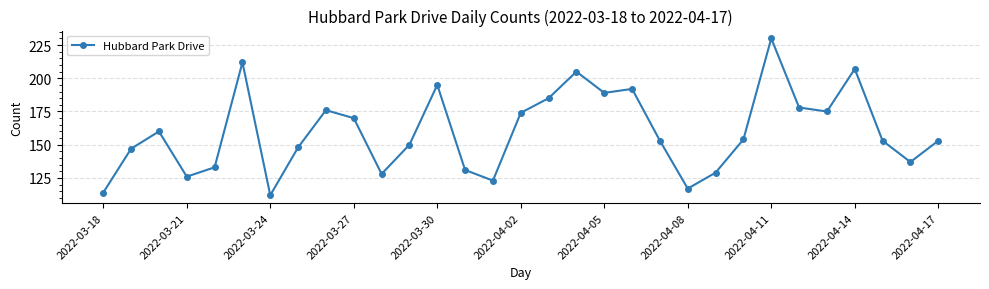

Reading right to left, transcribe all the data shown in this chart.

153	137	153	207	175	178	230	154	129	117	153	192	189	205	185	174	123	131	195	150	128	170	176	148	112	212	133	126	160	147	114